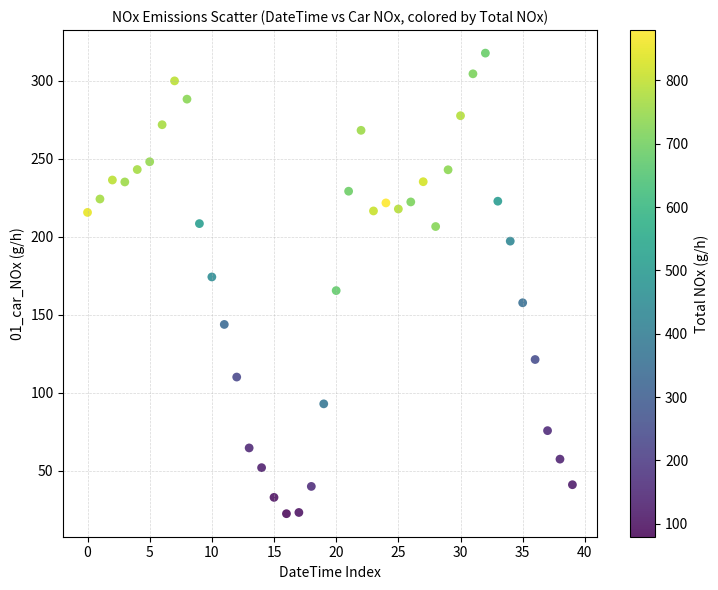

What is the range of Y values (max minus min)?

295.0